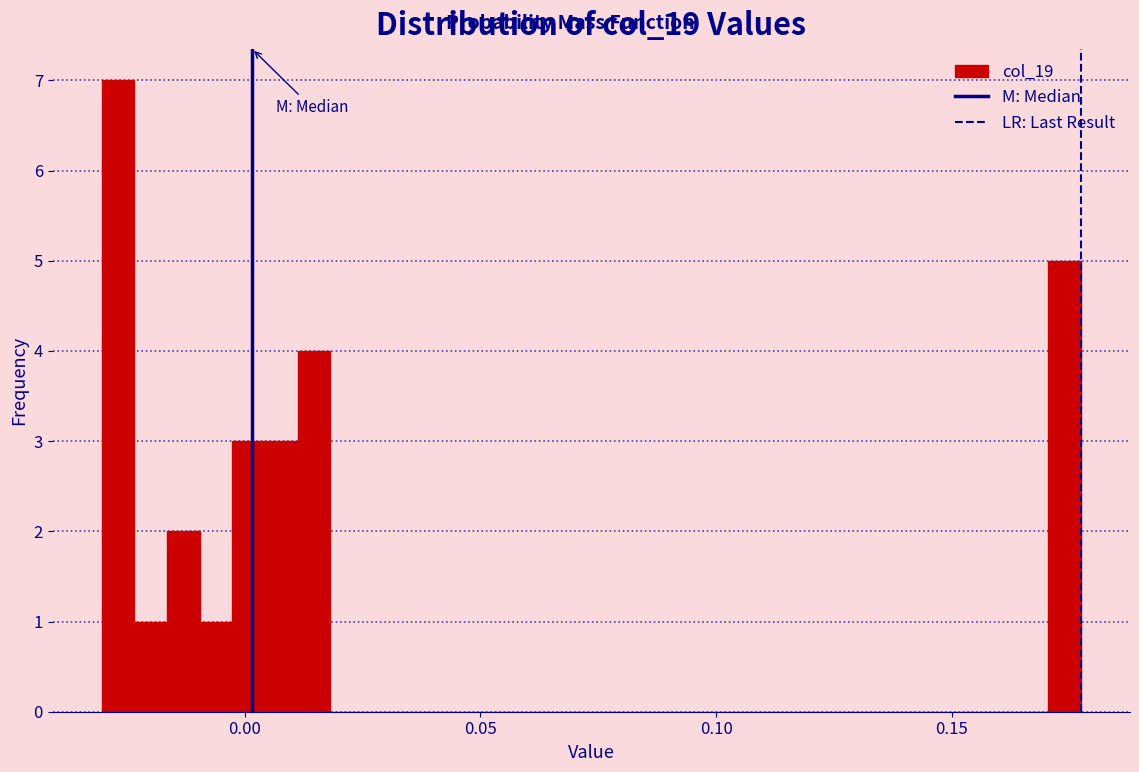

Read against the x-axis, roughly where is the centre of the tallest bar?

-0.025